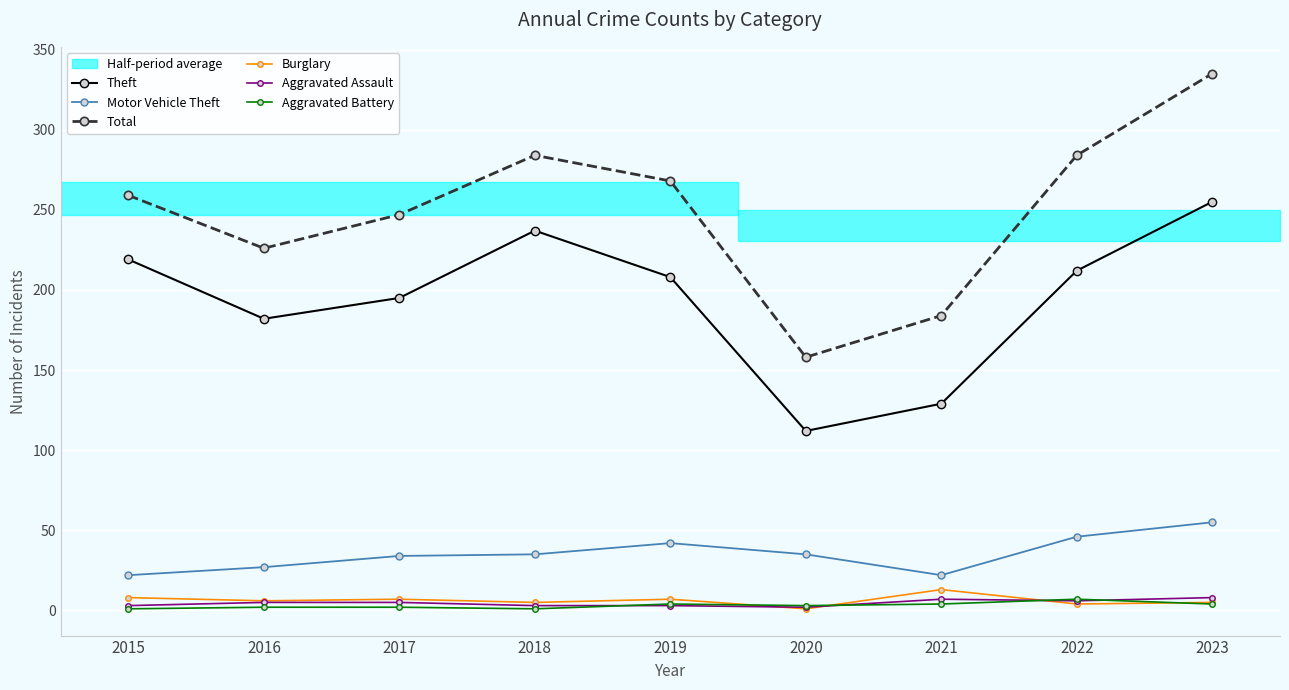

How many lines are shown in the chart?

6